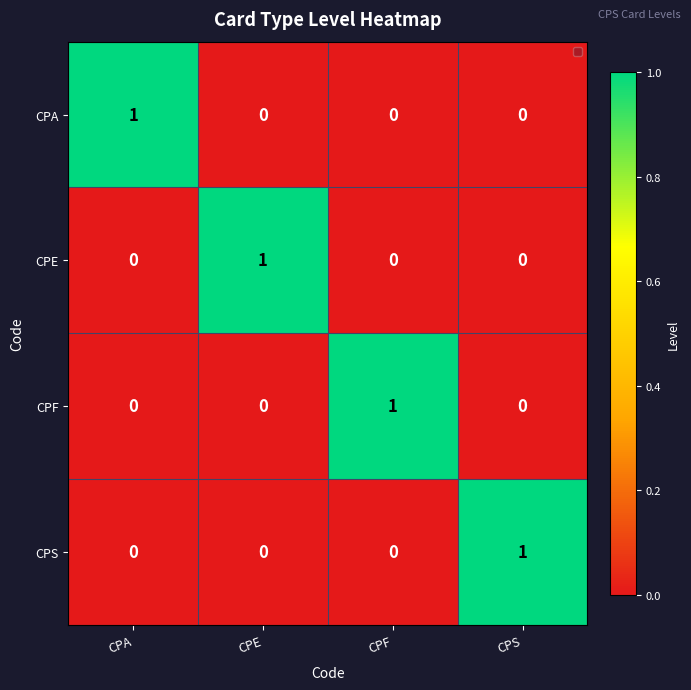

At how many categories does at least one series exceed 0?

4